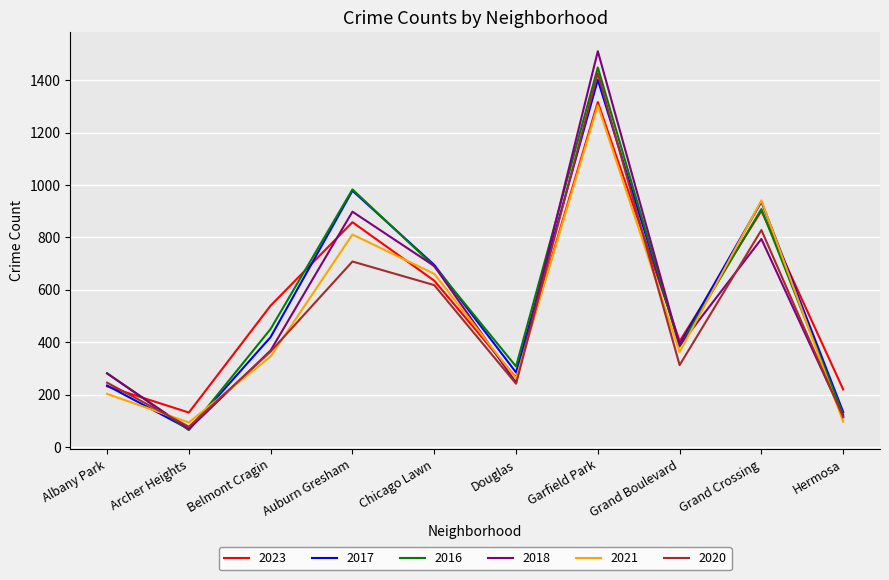

What is the difference between the 2020 values at Belmont Cragin and Auburn Gresham?

343